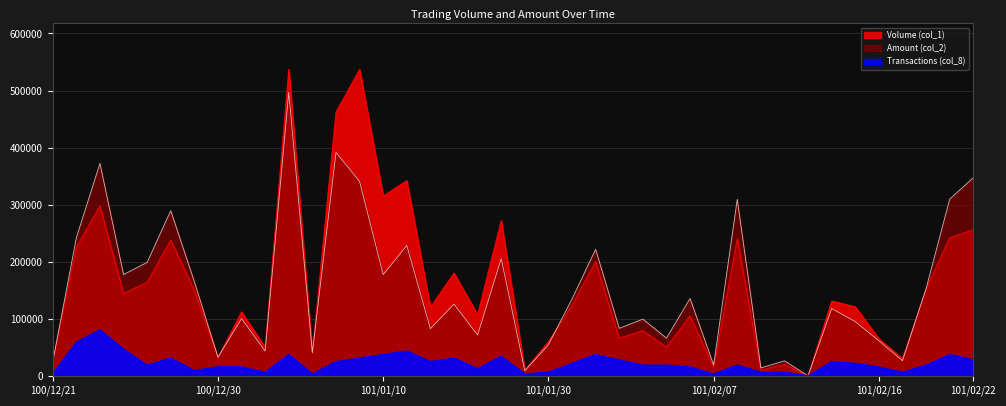

Which series has the largest total across all categories?

Volume (col_1)